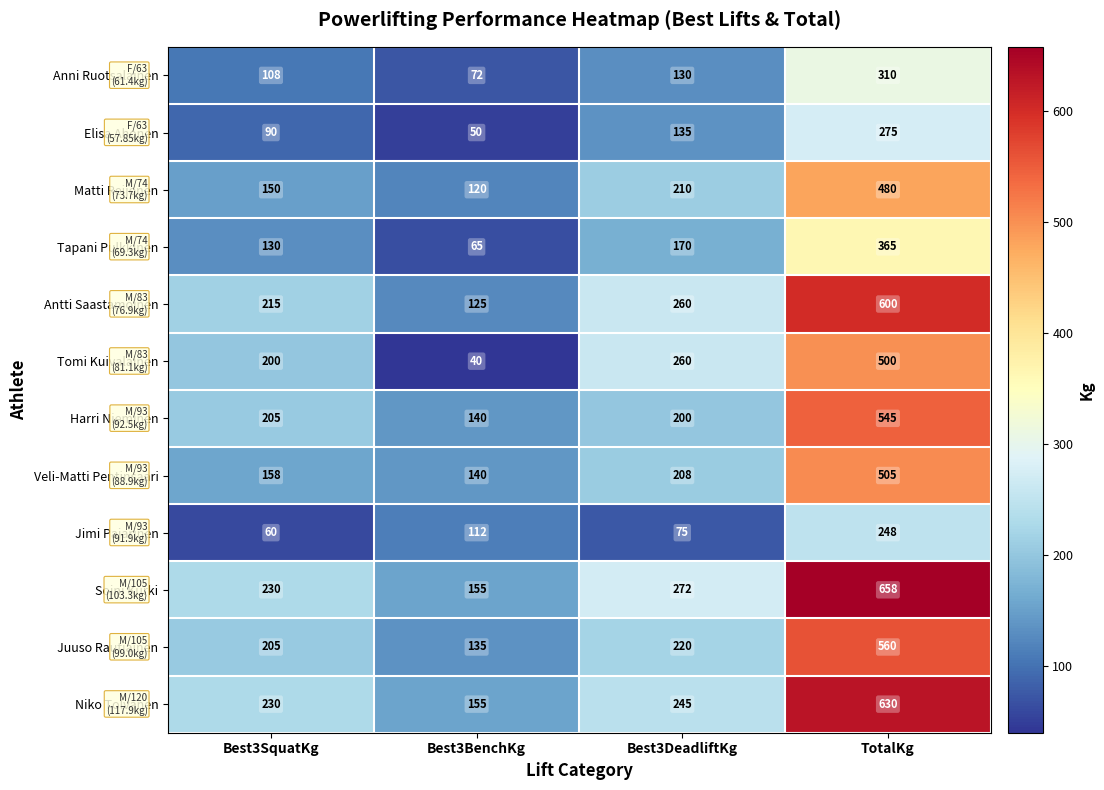

Which series has the largest total across all categories?

Soini Kurki